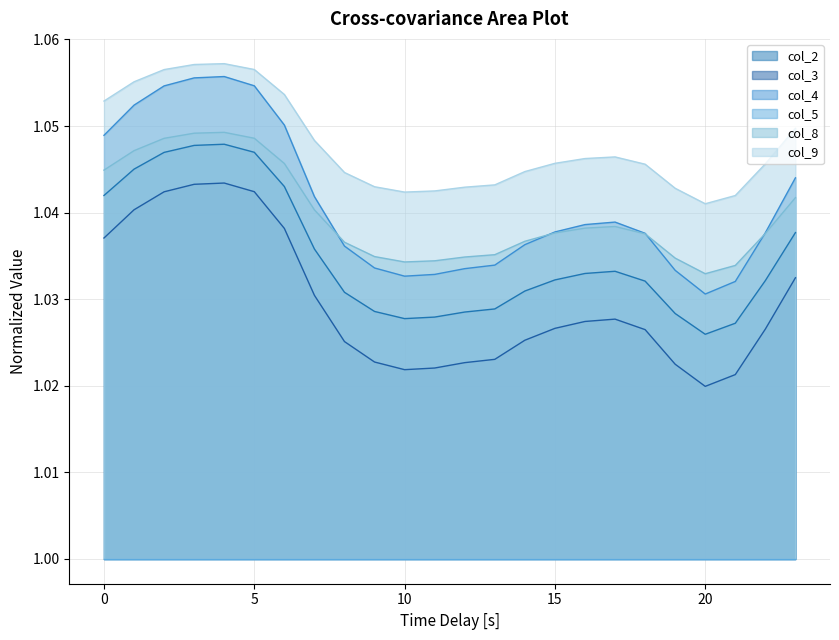

Is the value of col_8 at 19 greater than the value of col_3 at 7?

Yes